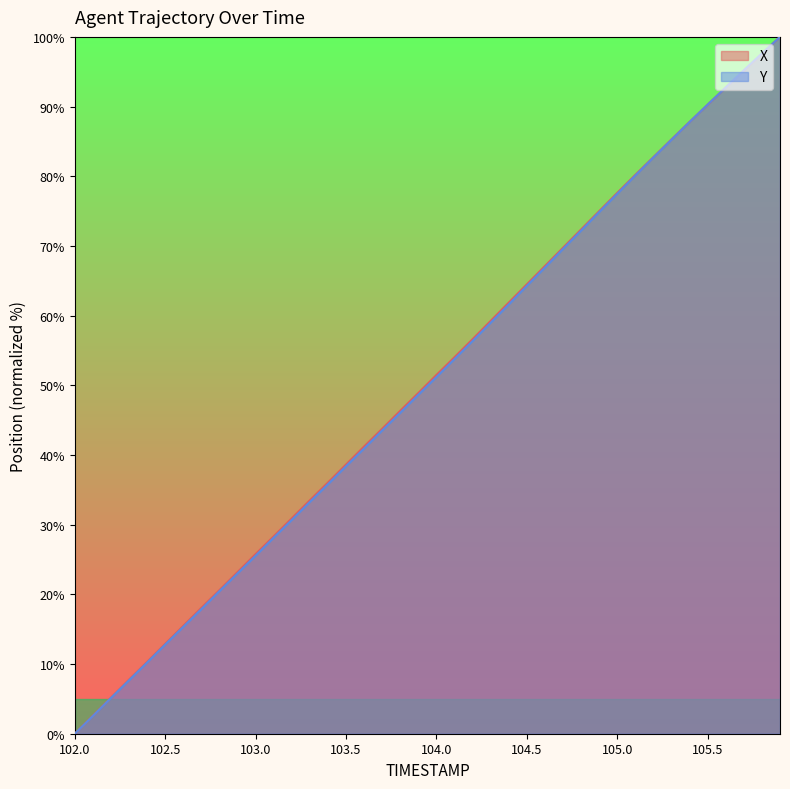

Is it true that X equals 15.5 at 102.6?

True